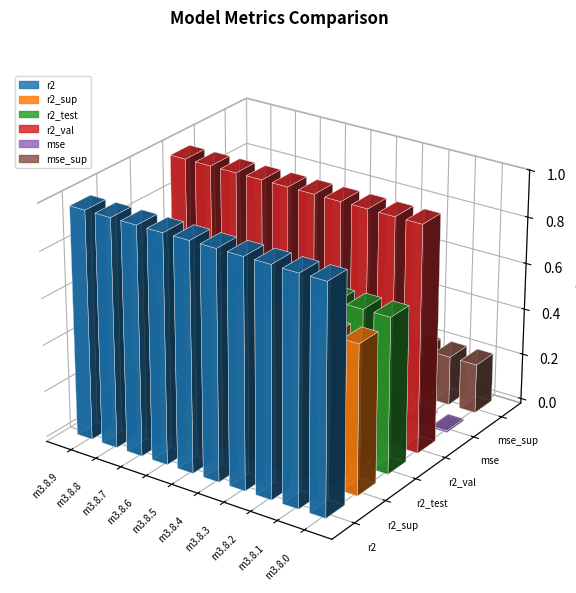

What are all the series names shown in the legend?

r2, r2_sup, r2_test, r2_val, mse, mse_sup